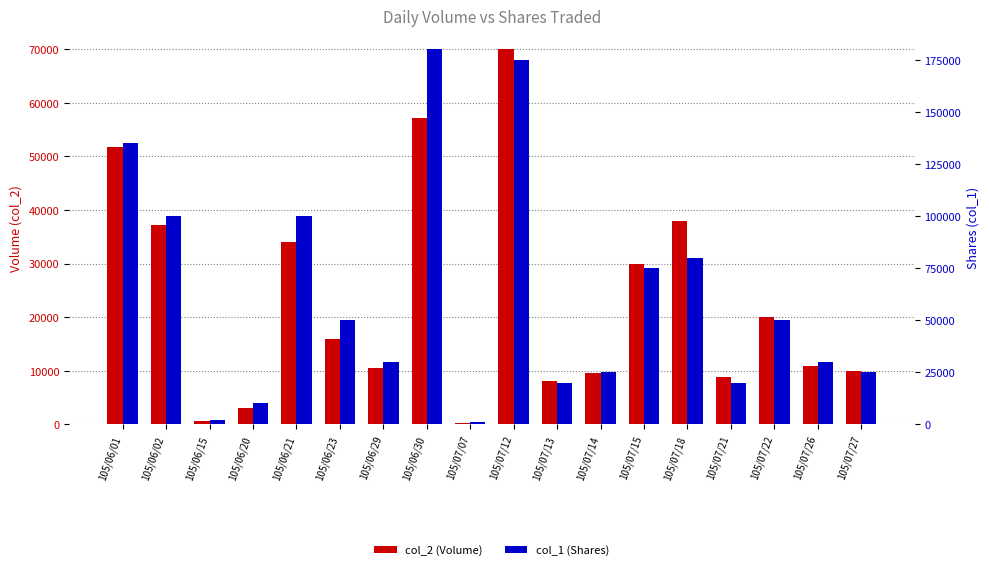

What is the minimum value for col_1 (Shares)?

1000